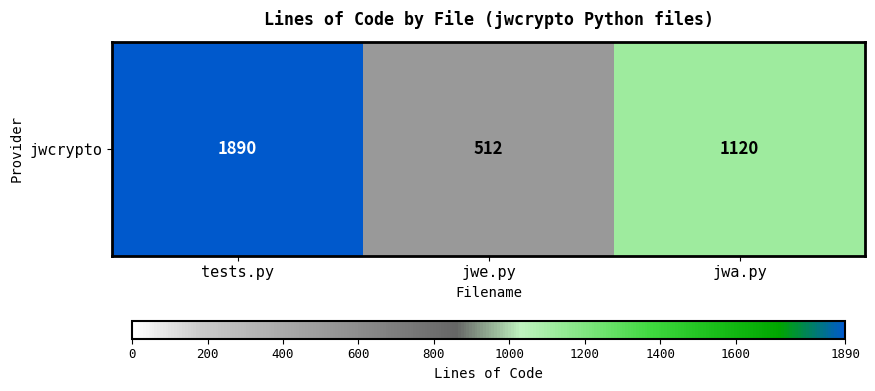

The chart shows a value of 320 at jwe.py. True or false?

False